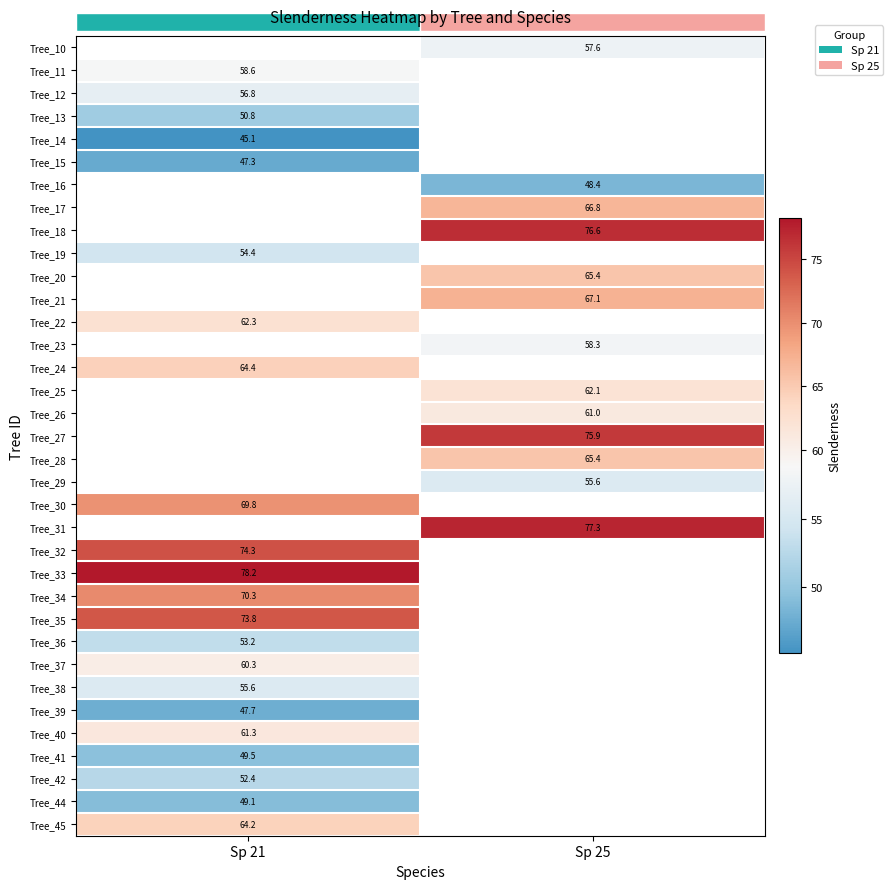

Is the value of Tree_37 at Sp 21 greater than the value of Tree_10 at Sp 25?

Yes